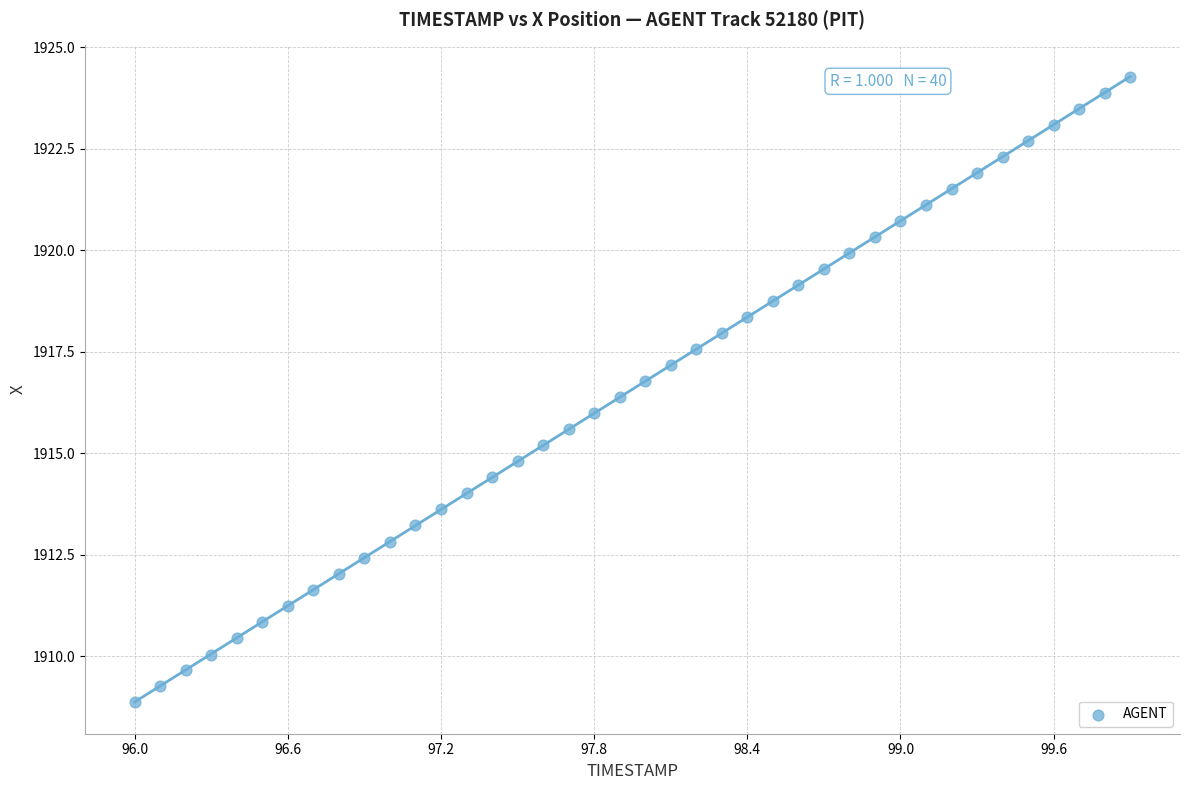

What is the range of Y values (max minus min)?

15.4